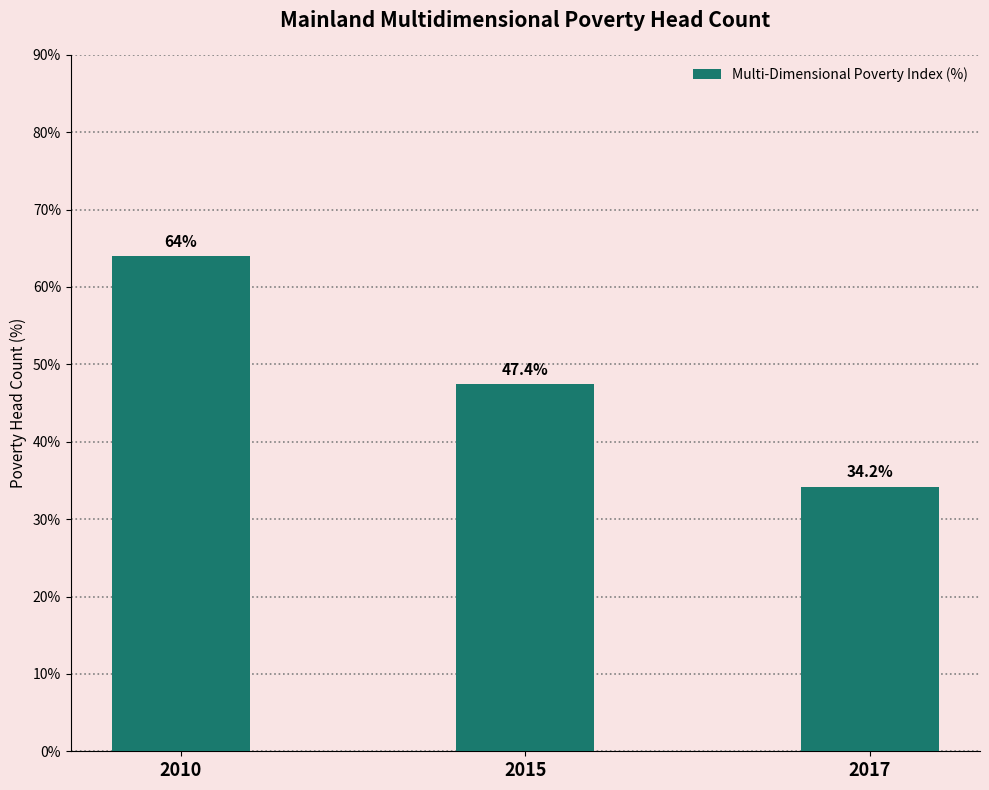

What is the sum of the values at 2010 and 2015?

111.4